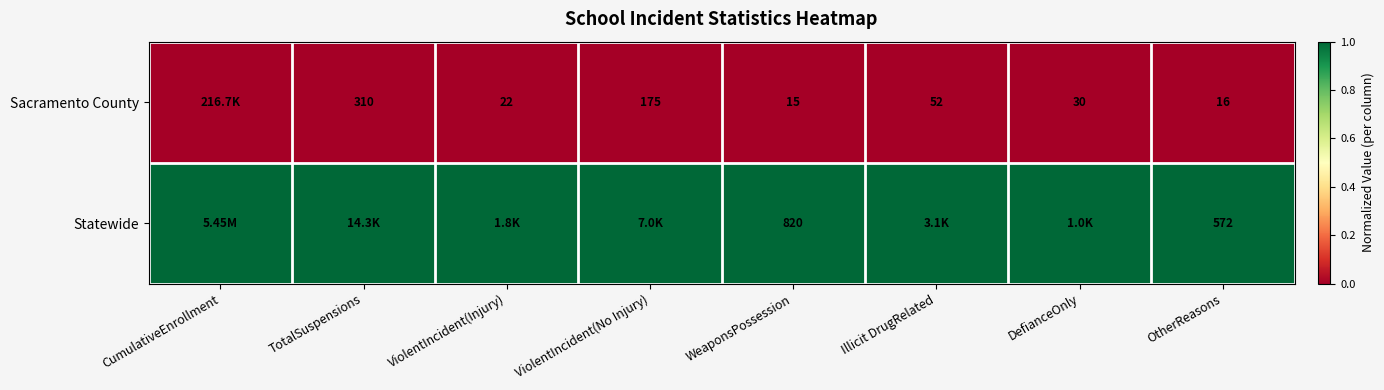

What is the total value across all series at WeaponsPossession?

835